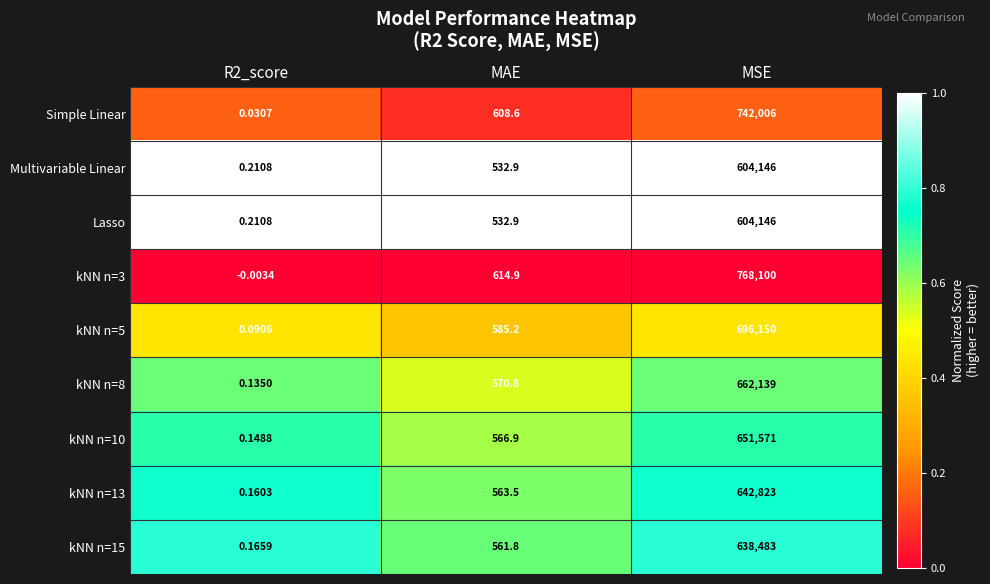

At which category is the sum across all series the highest?

MSE